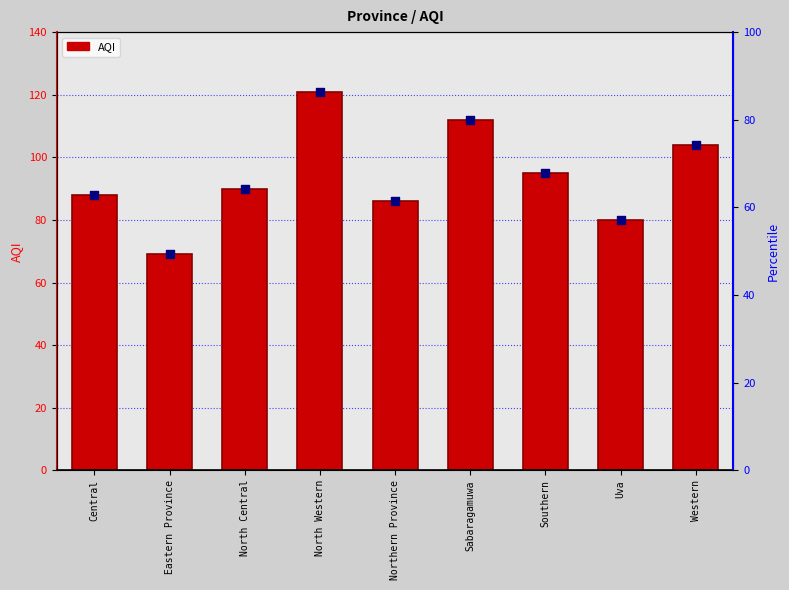

Approximately how many times larger is the value at Central compared to Southern?

0.9